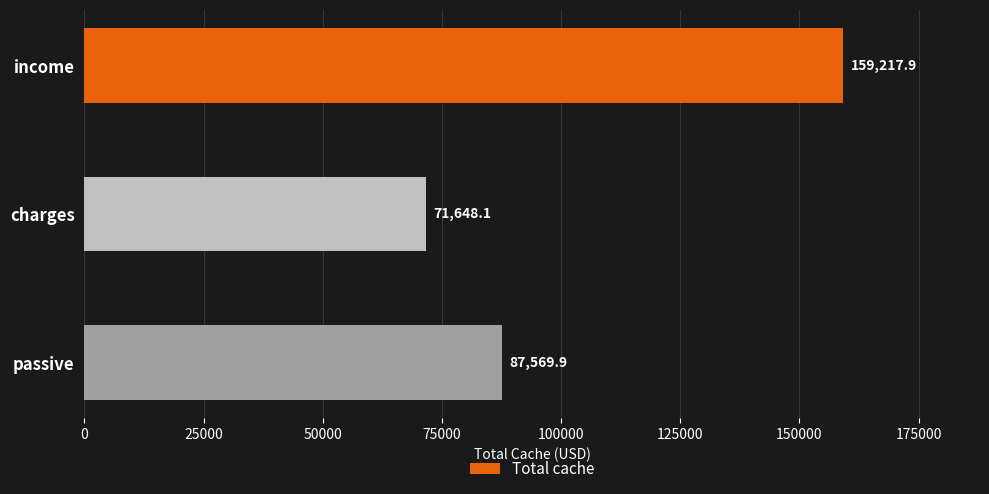

What is the difference between the second highest and minimum values?

15921.8